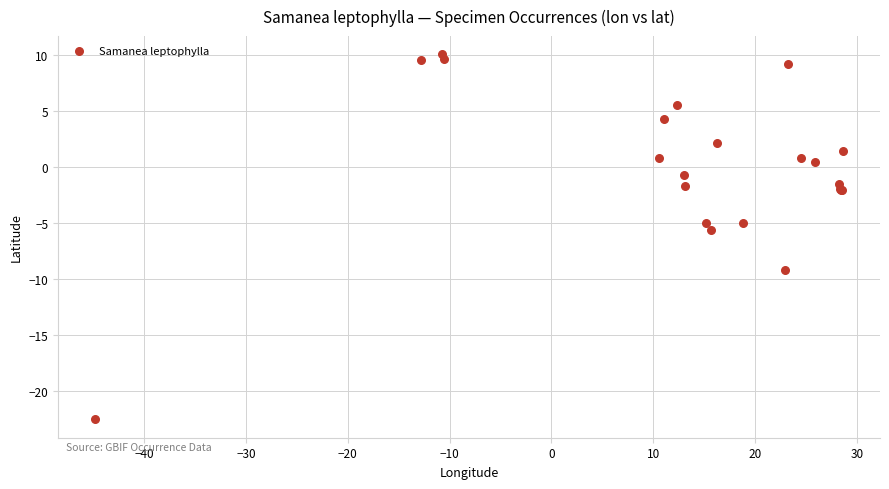

What Y value in the scatter plot is closest to -6?

-5.6